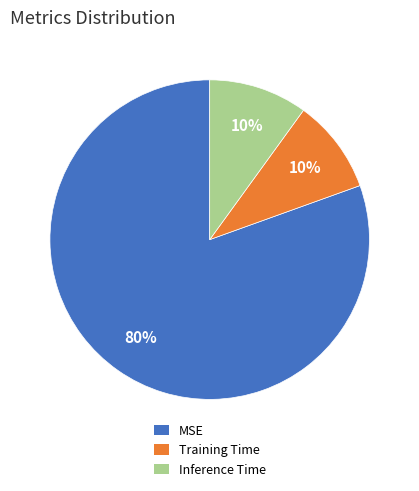

Count the number of slices in the pie.

3